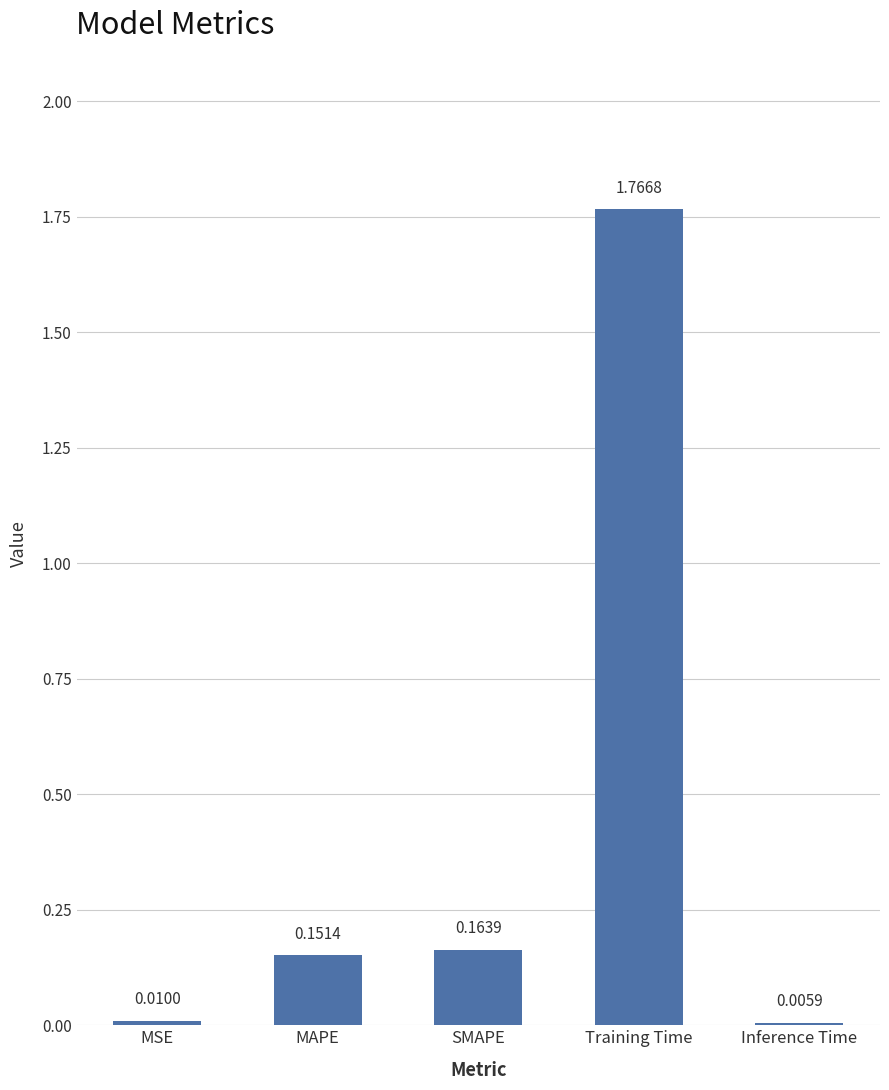

Which label corresponds to the largest value in the chart?

Training Time